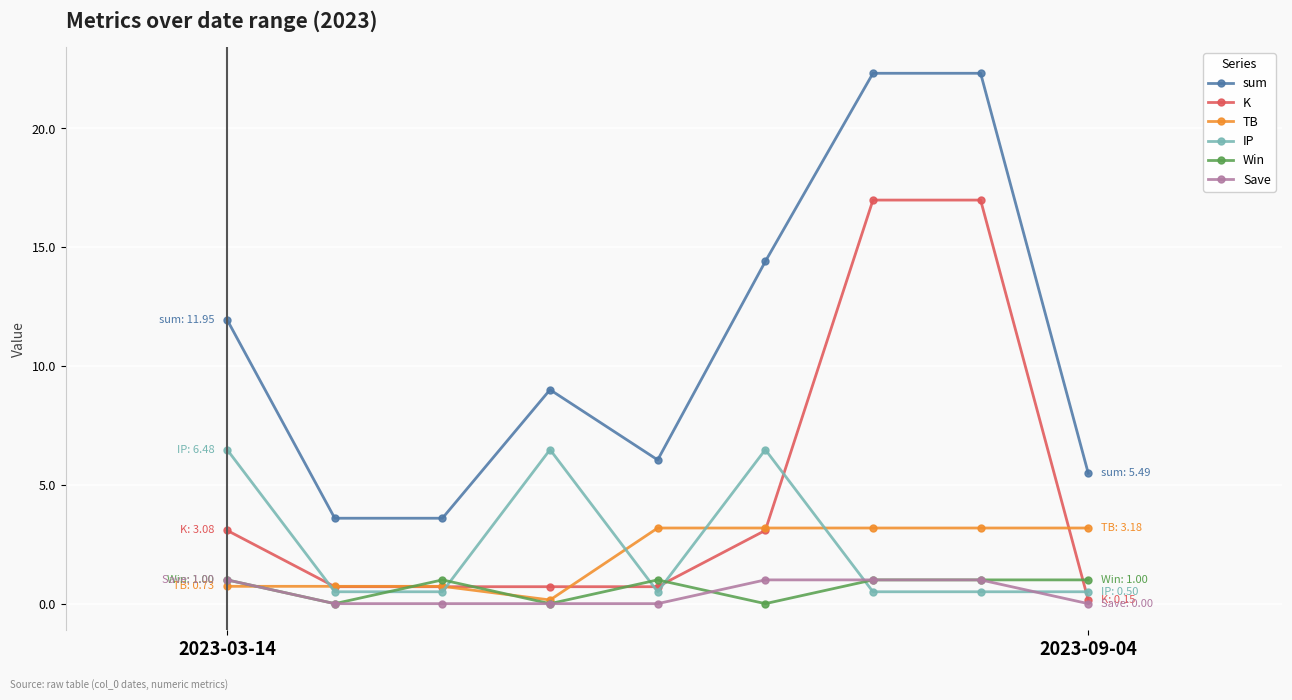

What is the difference between the second highest and second lowest values in the TB series?

2.5